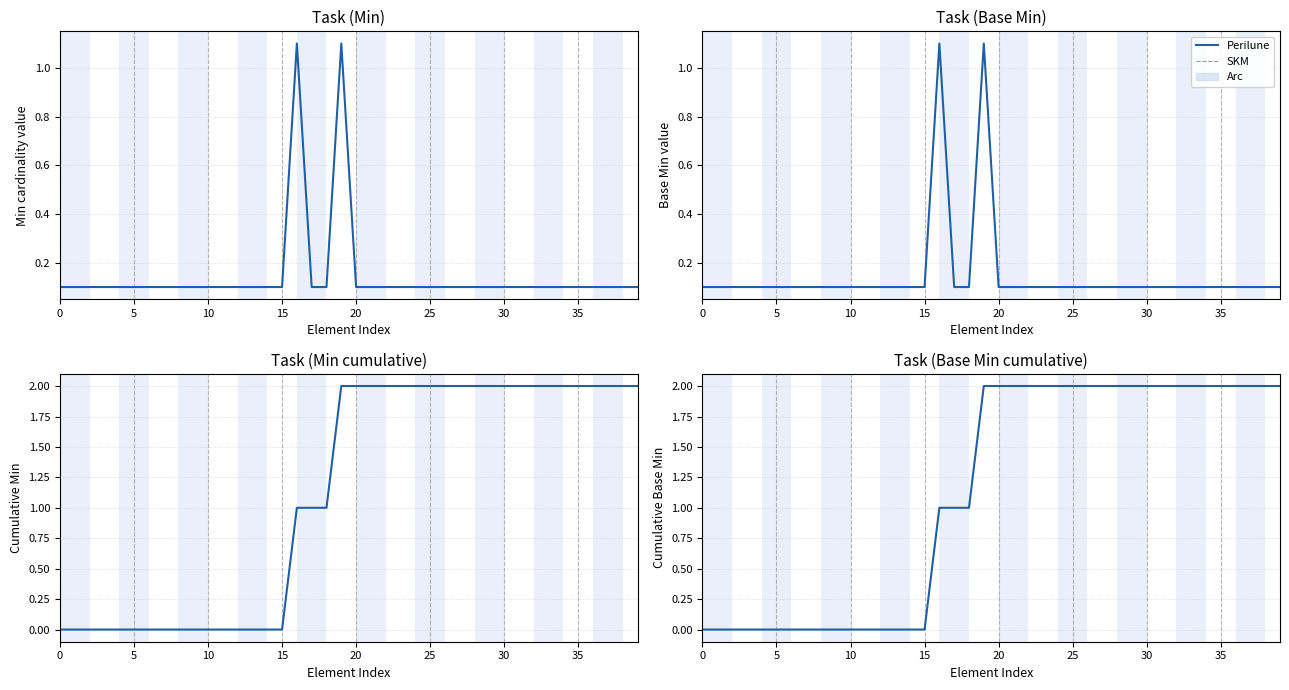

What is the maximum value shown in the chart?

2.0